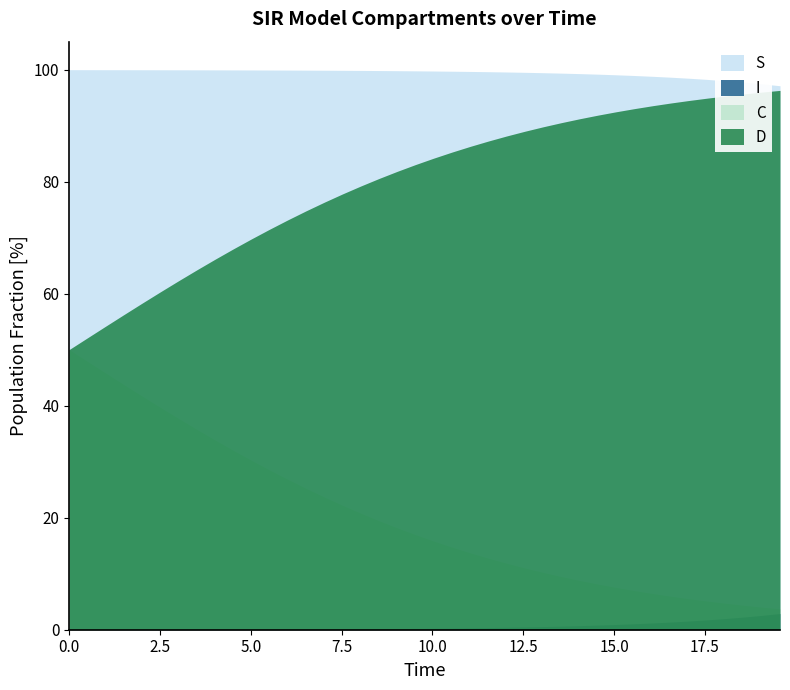

What is the value of the D point at the 31st from the left?

0.9